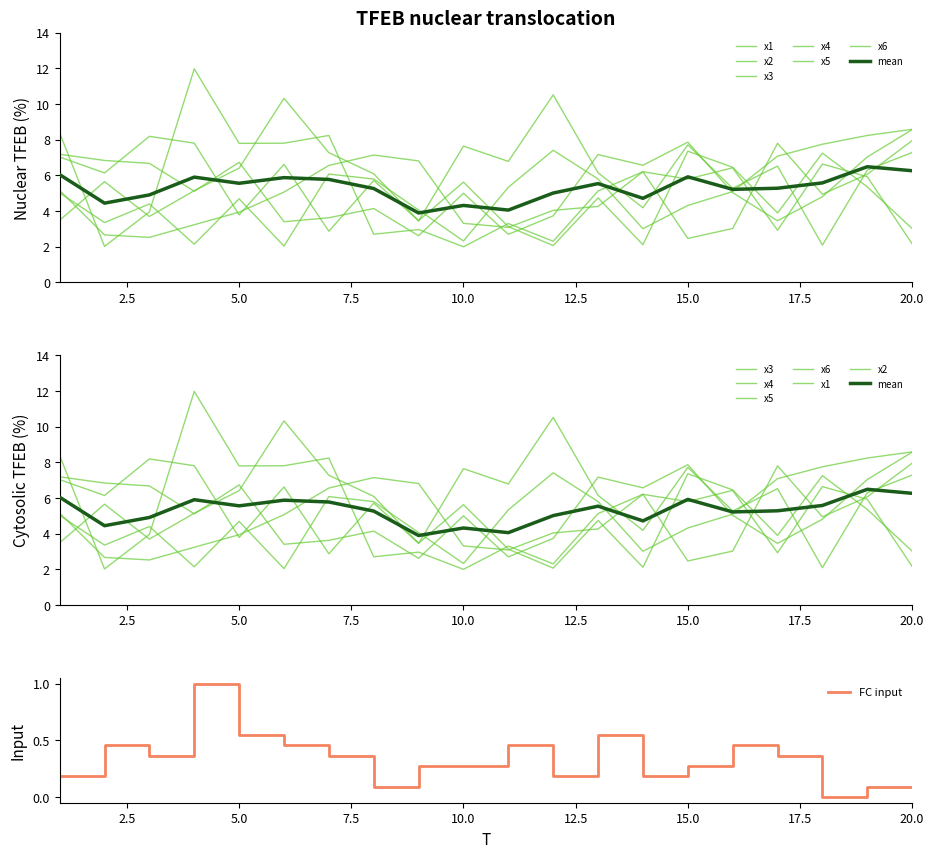

How many times do x5 and x2 cross each other?

5